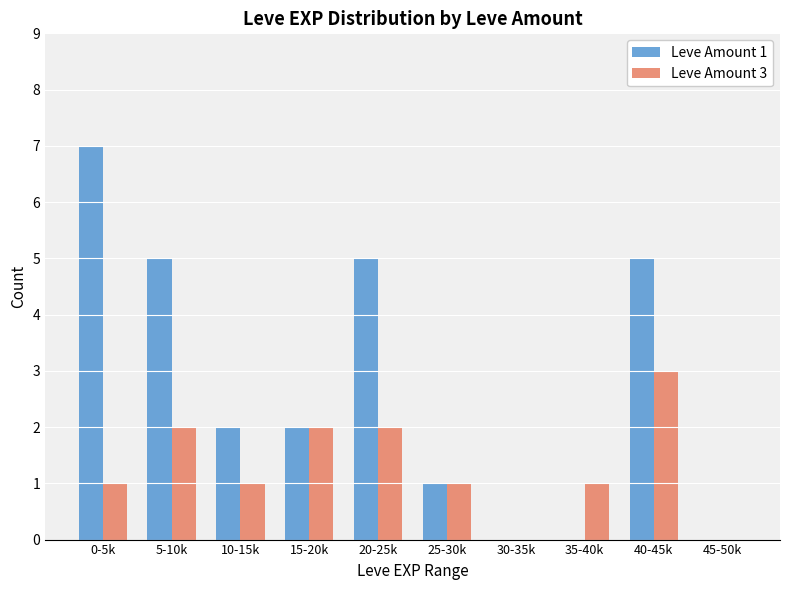

How many distinct data groups are displayed?

2